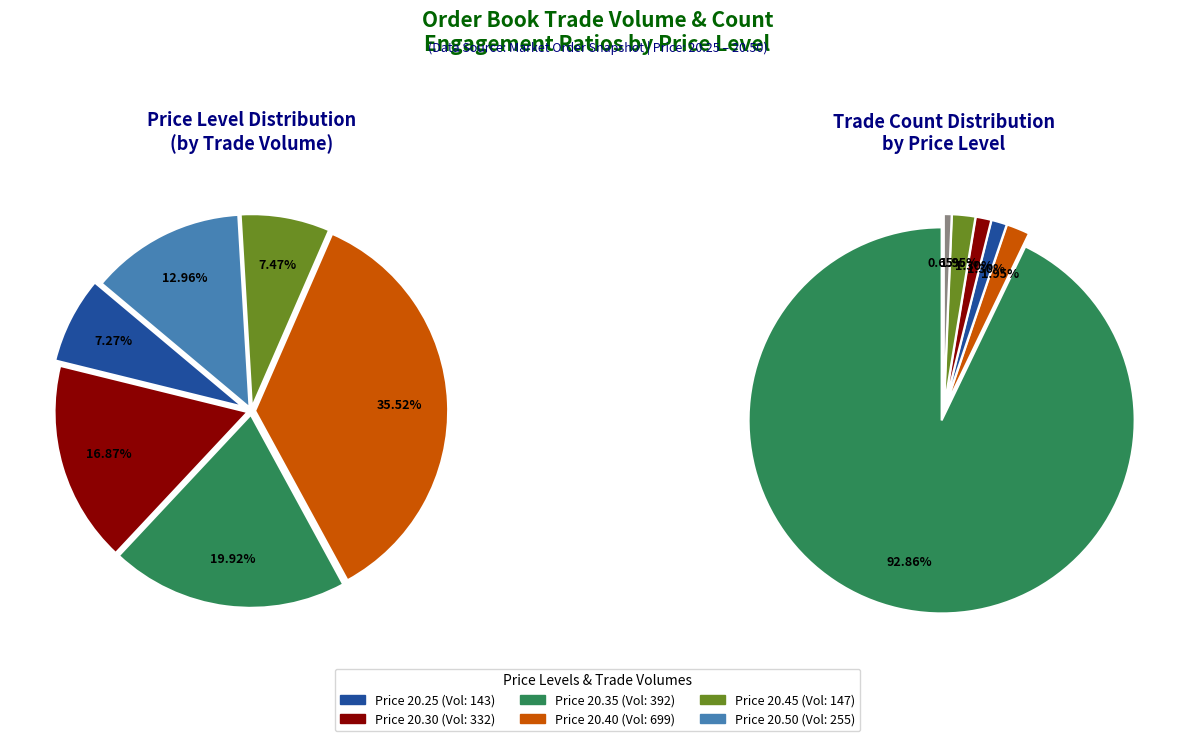

Which slice is the largest?

20.40